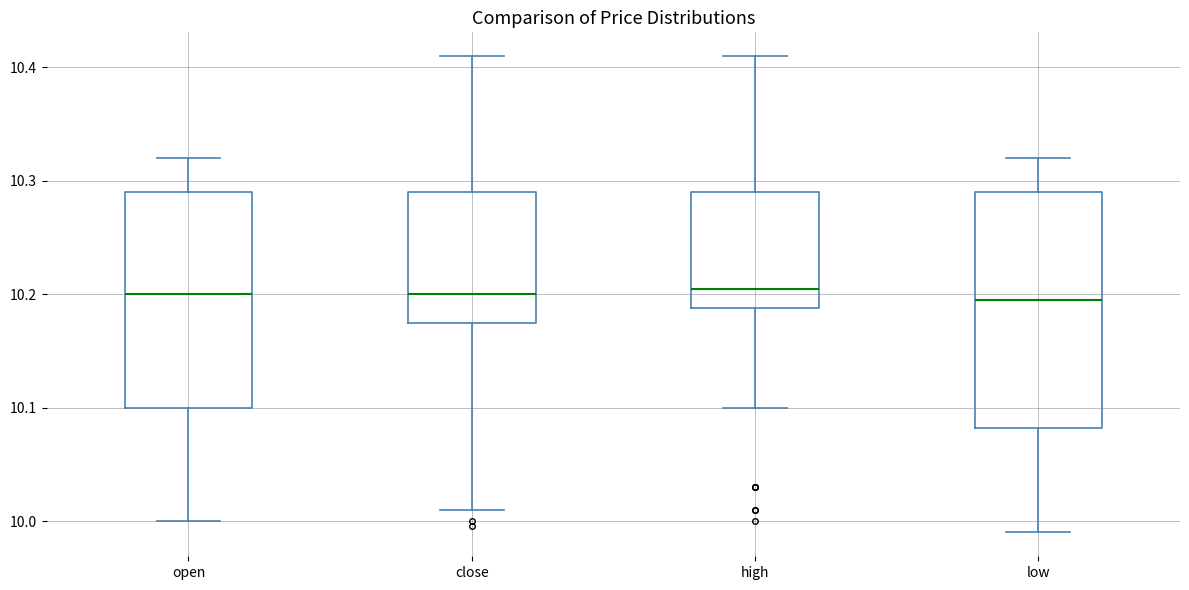

Reading left to right, transcribe this box plot: for each box, give where its median line is, the range the box spans, and where its two whiskers end, as read against the y-axis. The values are not printed on the chart, so give them approximately, as read against the axis.

open: median 10.20, box 10.10 to 10.29, whiskers 10.00 to 10.32
close: median 10.20, box 10.18 to 10.29, whiskers 10.01 to 10.41
high: median 10.21, box 10.19 to 10.29, whiskers 10.10 to 10.41
low: median 10.20, box 10.08 to 10.29, whiskers 9.99 to 10.32